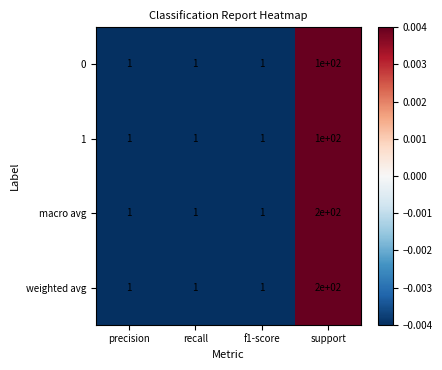

What is the maximum value for 0?

100